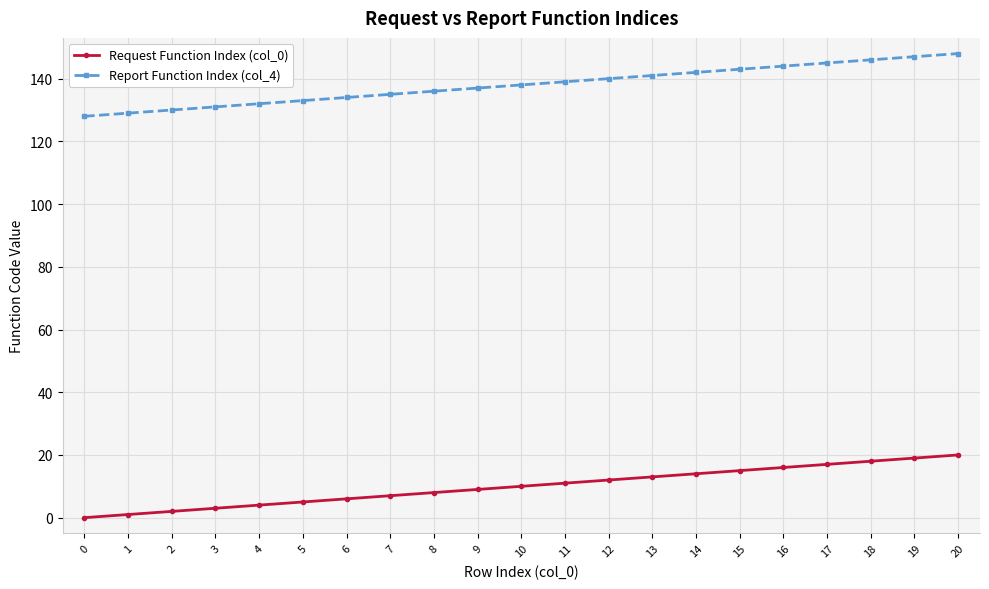

Which series has the largest total across all categories?

Report Function Index (col_4)